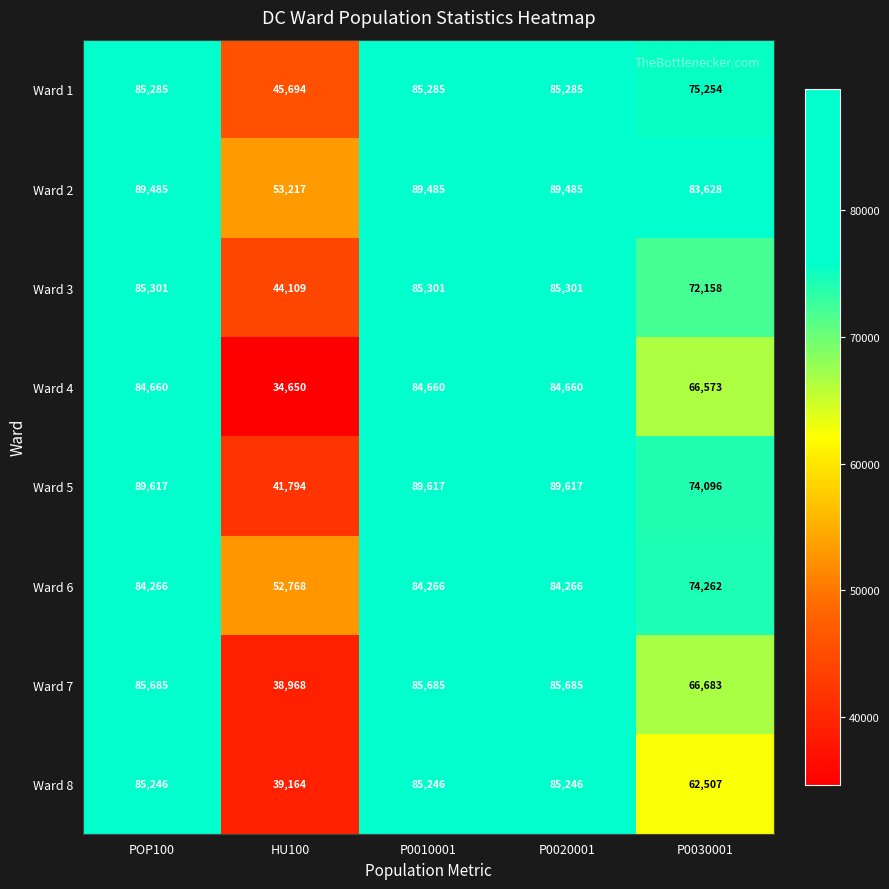

Rank the series by their maximum value, from highest to lowest.

Ward 5, Ward 2, Ward 7, Ward 3, Ward 1, Ward 8, Ward 4, Ward 6